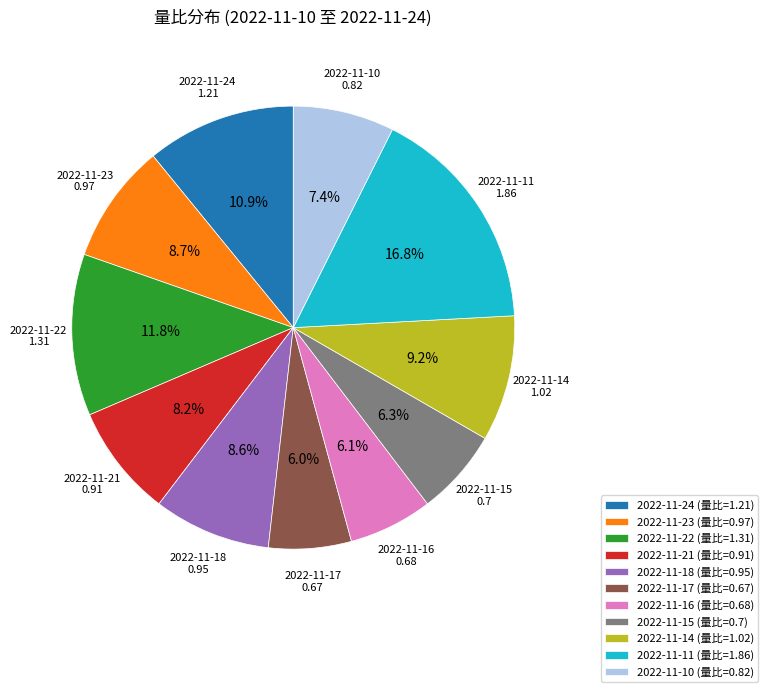

Which has a higher value, 2022-11-21 or 2022-11-16?

2022-11-21